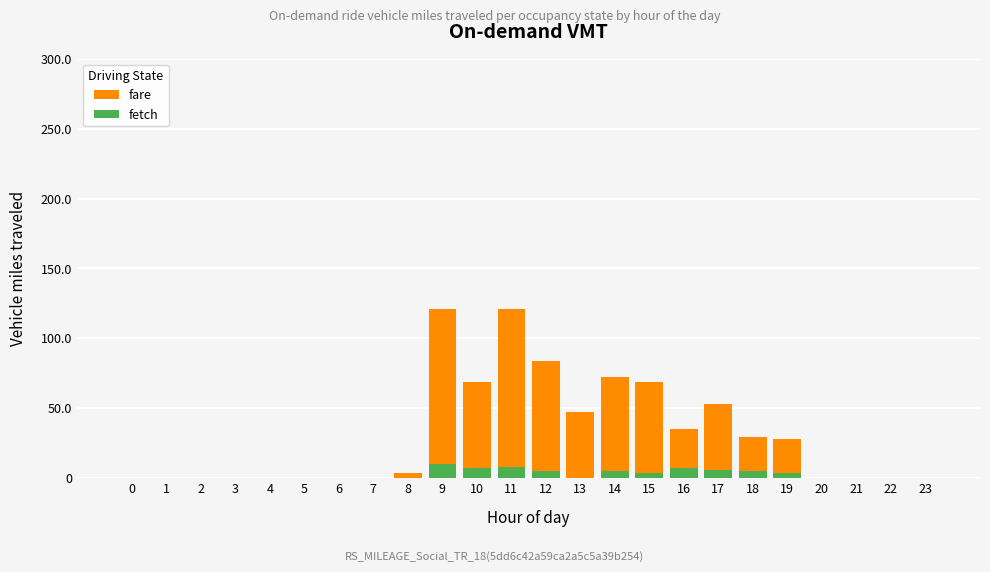

Which has a higher value, 23 or 3?

23